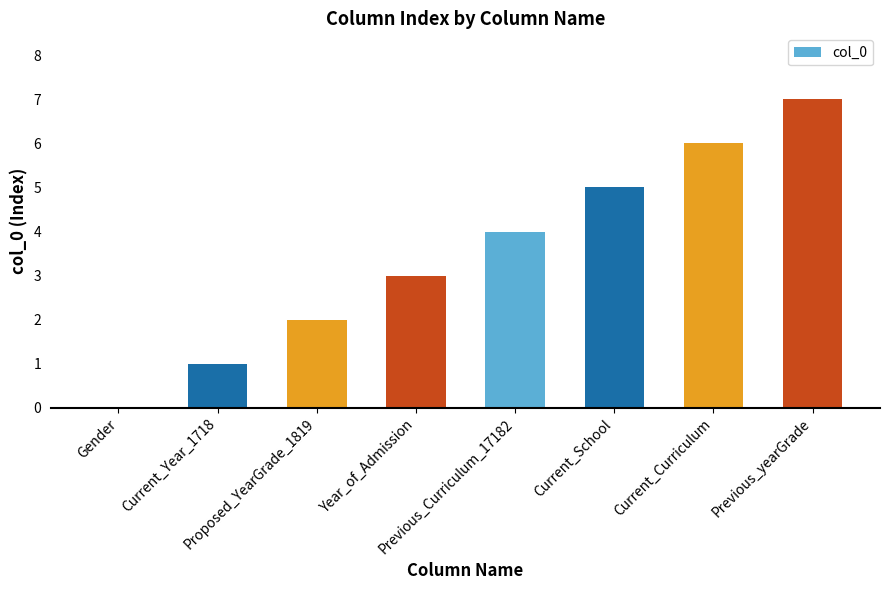

Reading right to left, extract all data points from this chart.

Previous_yearGrade=7	Current_Curriculum=6	Current_School=5	Previous_Curriculum_17182=4	Year_of_Admission=3	Proposed_YearGrade_1819=2	Current_Year_1718=1	Gender=0